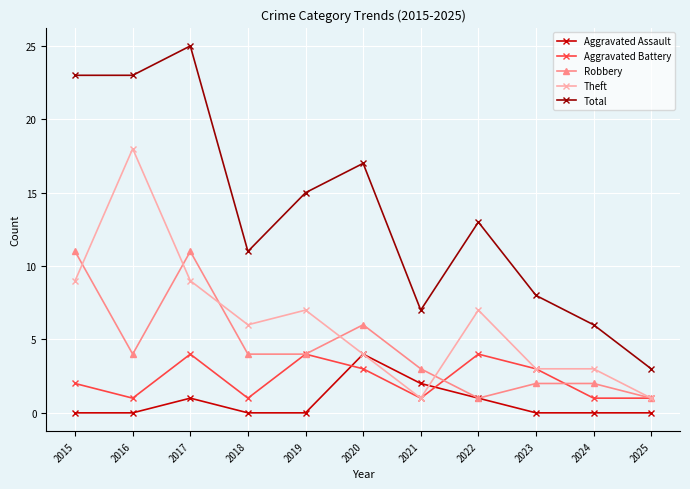

True or false: Robbery has a value of 3 at 2024.

False